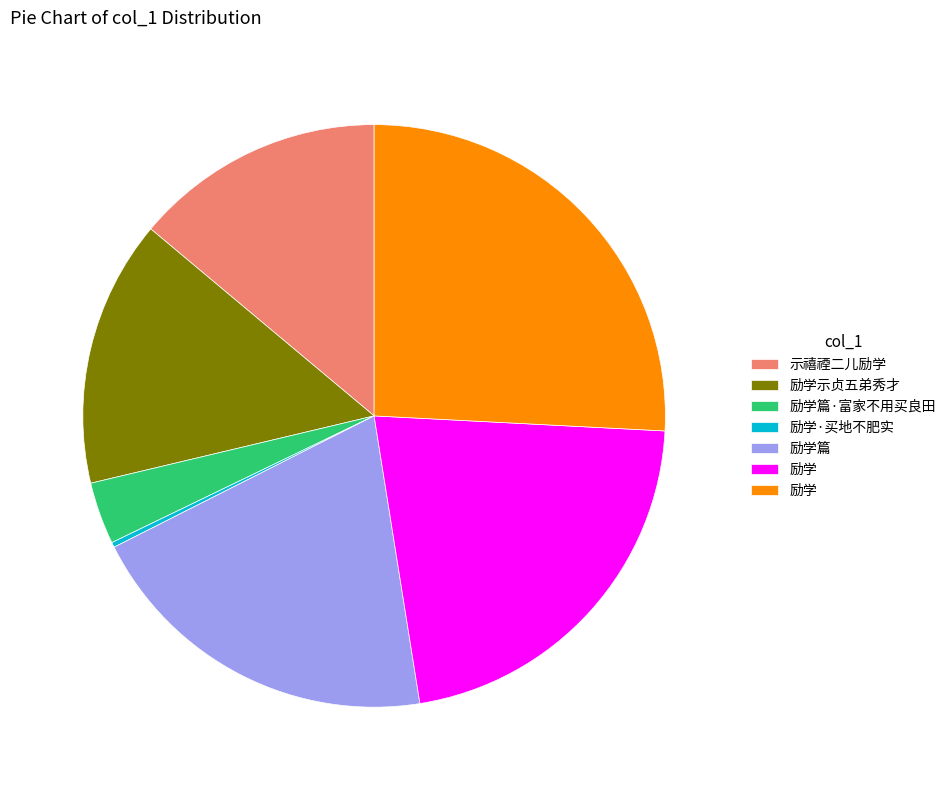

Is there any slice that represents more than half of the pie?

No